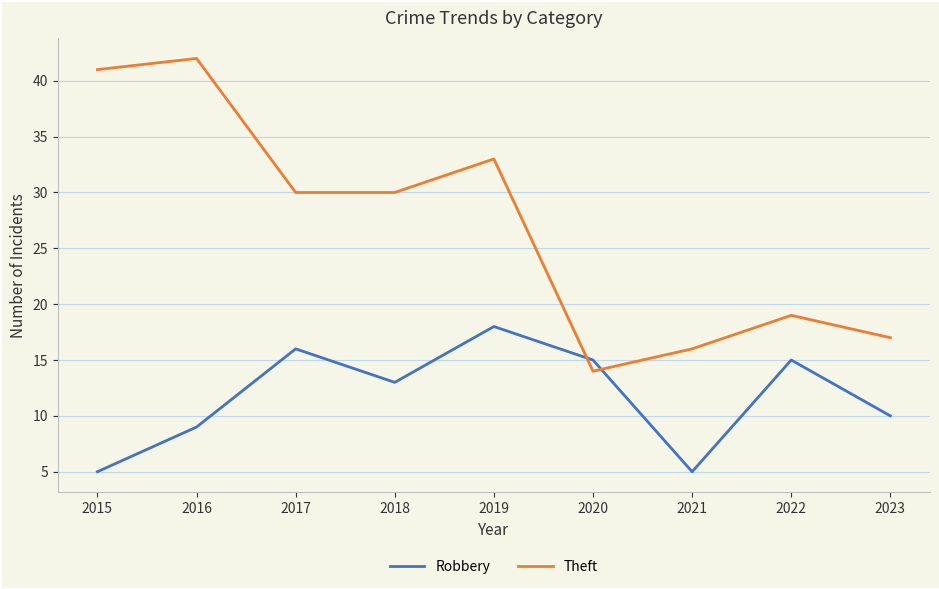

What are all the series names shown in the legend?

Robbery, Theft